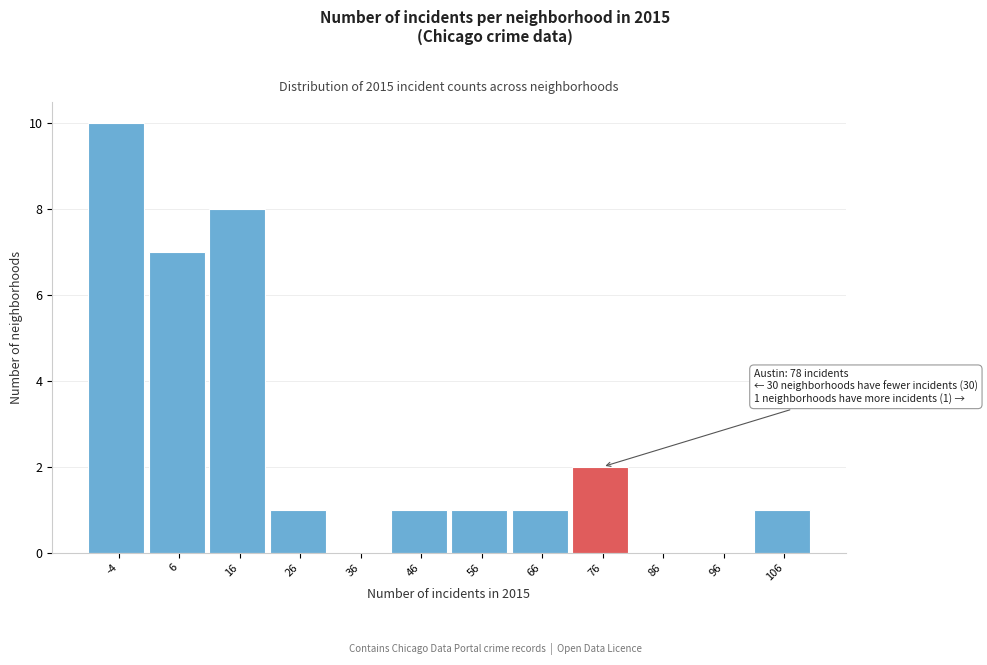

Reading left to right, list all the values displayed in this chart.

-4=10	6=7	16=8	26=1	36=0	46=1	56=1	66=1	76=2	86=0	96=0	106=1